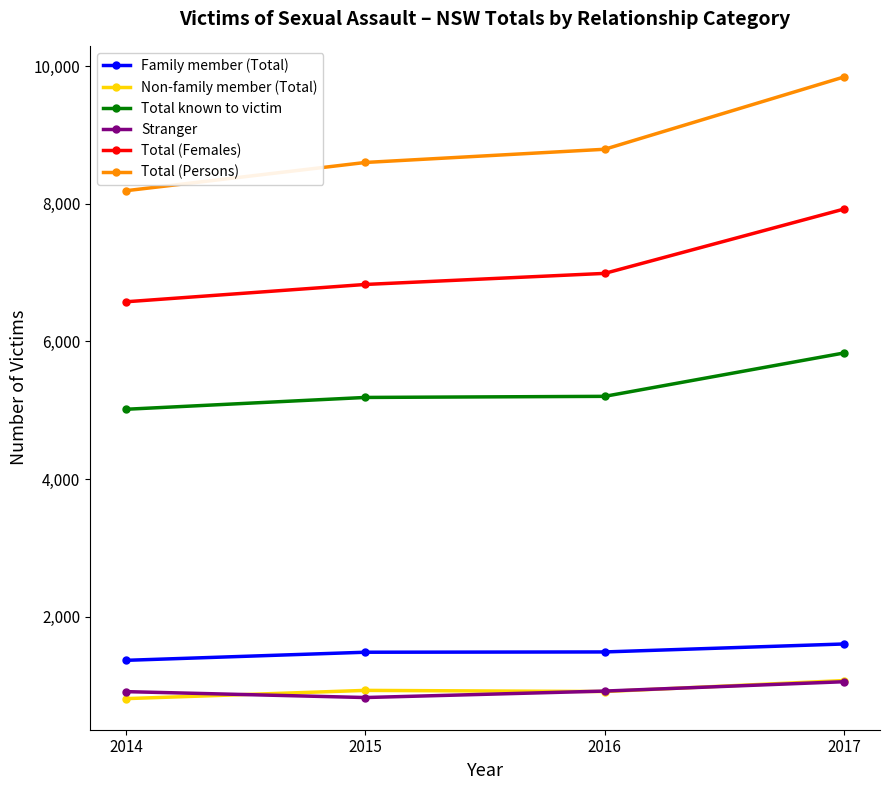

True or false: Total known to victim has a value of 5186 at 2015.

True